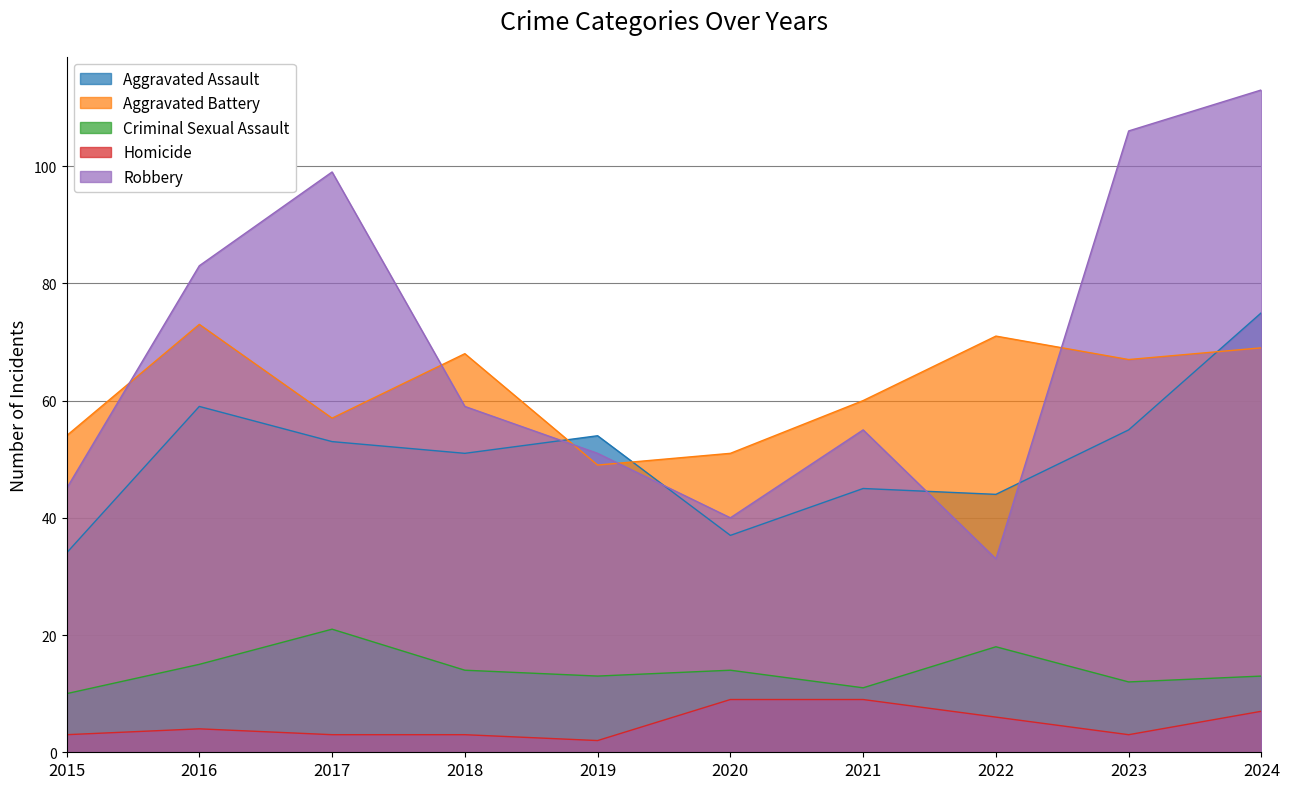

Where is the first local maximum for Criminal Sexual Assault?

2017